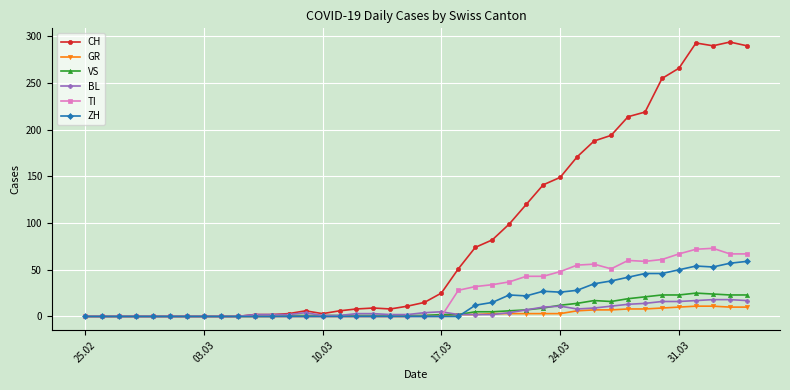

True or false: BL has more than 2 interior local peaks.

True